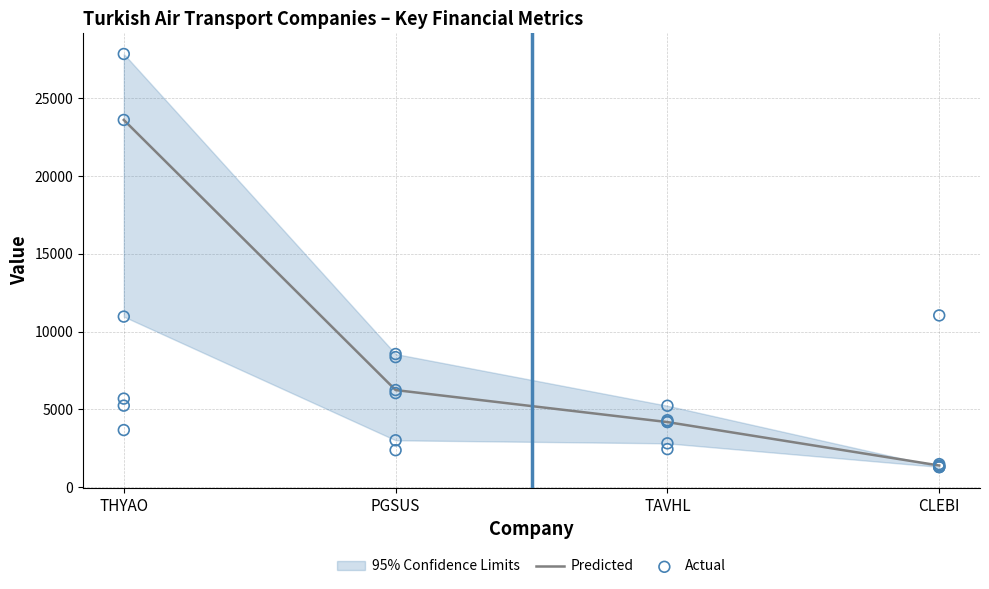

At how many categories does at least one series exceed 6224?

2